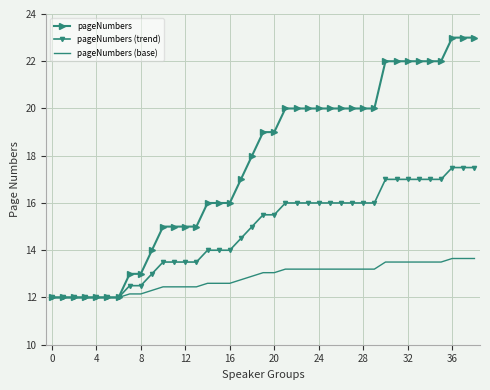

How many categories are shown in the chart?

39